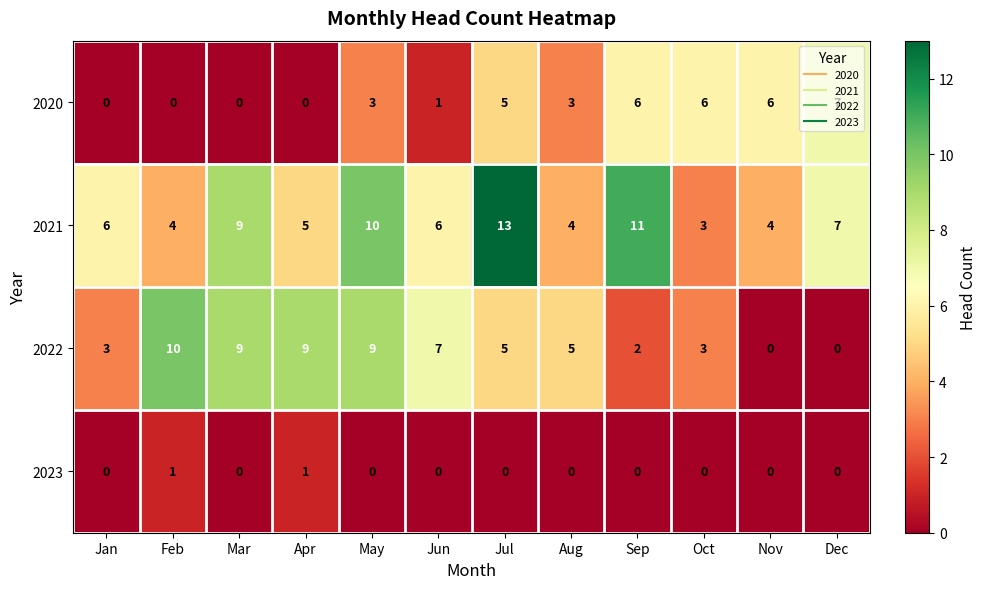

What value does the 2021 series have at Mar?

9